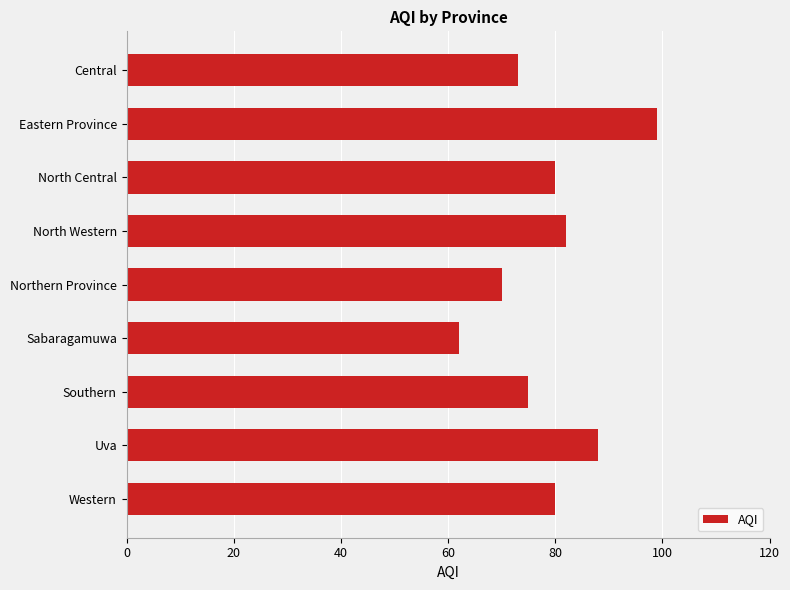

What is the sum of all values?

709